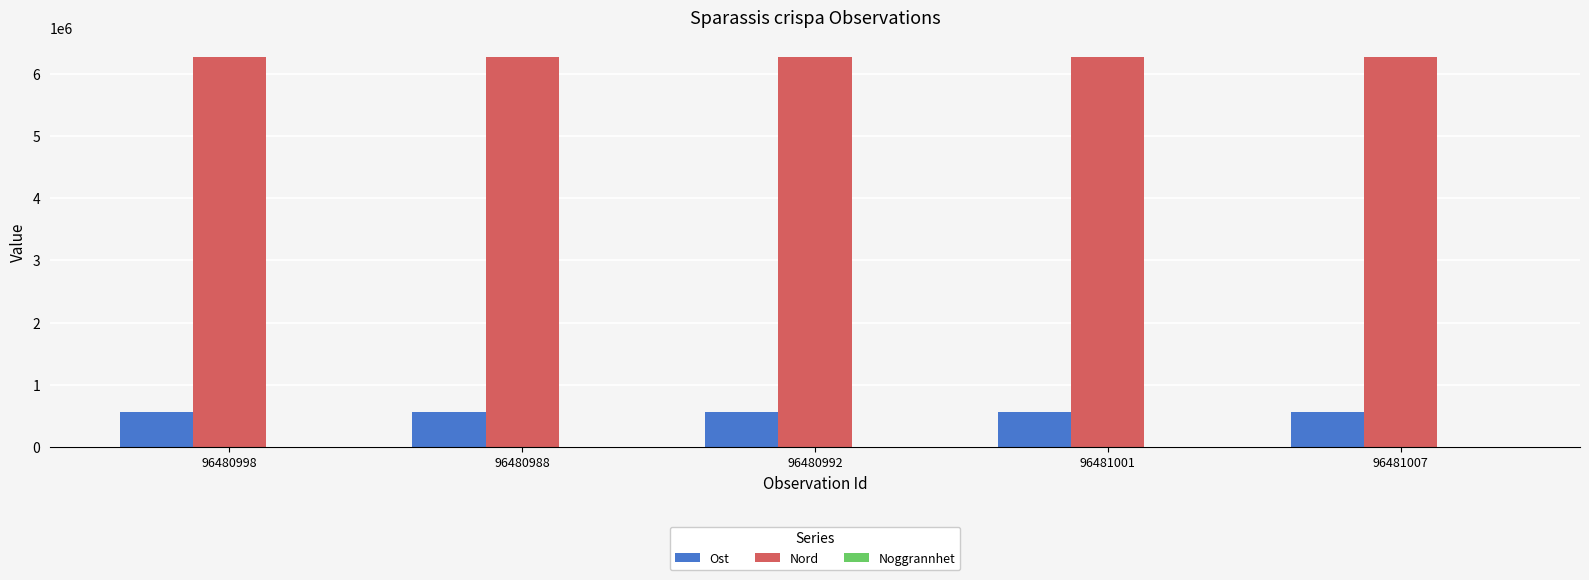

Which series has the largest total across all categories?

Nord